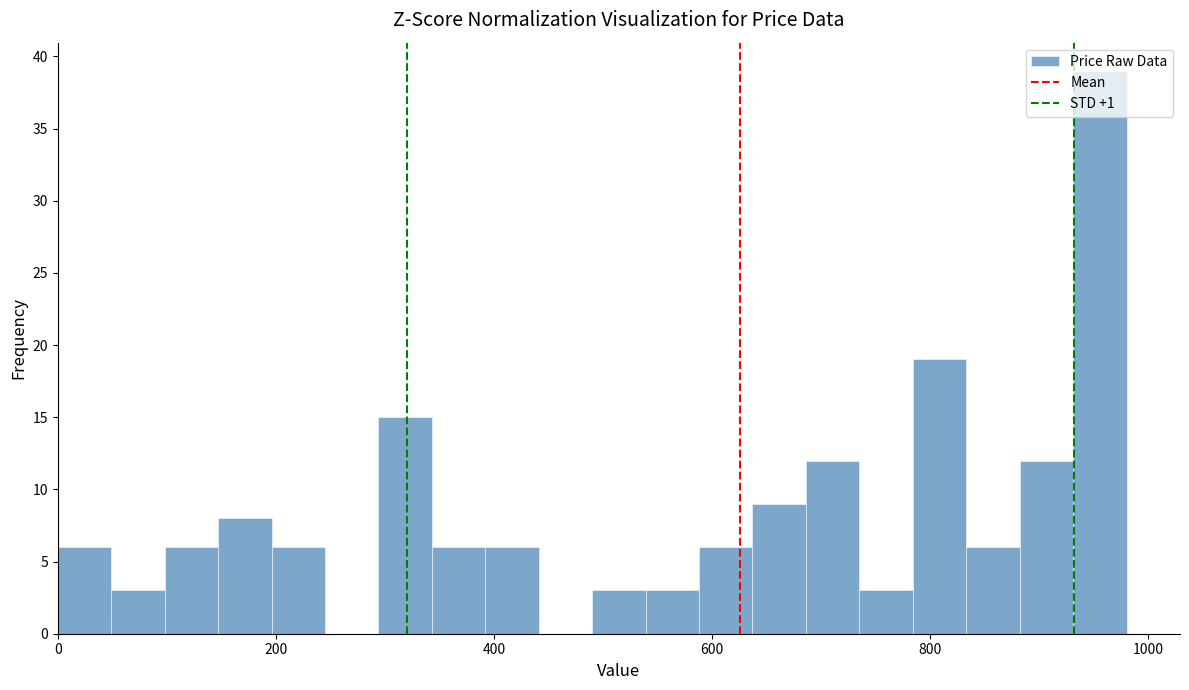

Read against the x-axis, roughly where is the centre of the tallest bar?

960